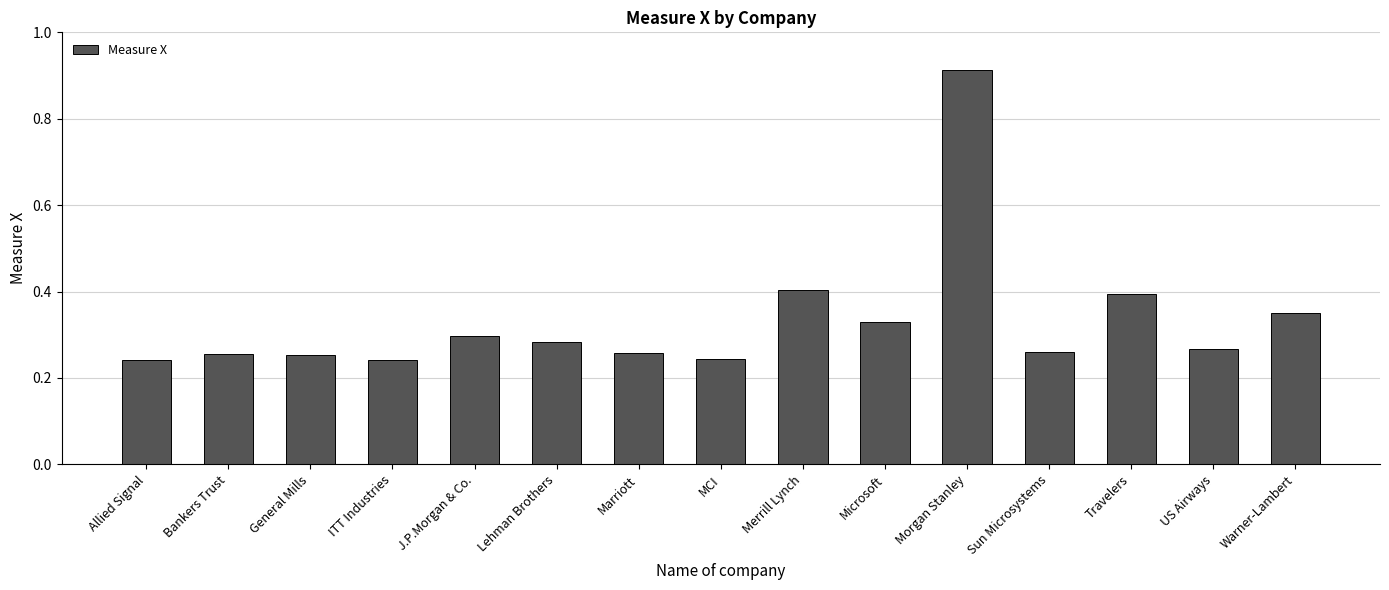

What is the sum of the values at ITT Industries and MCI?

0.5